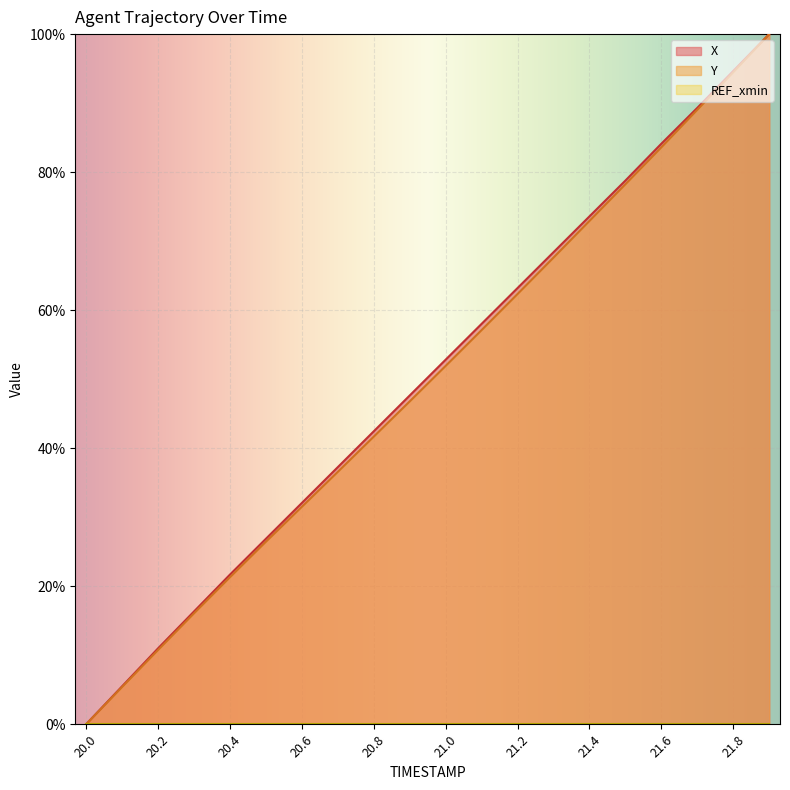

At which label does Y first exceed 51?

21.0